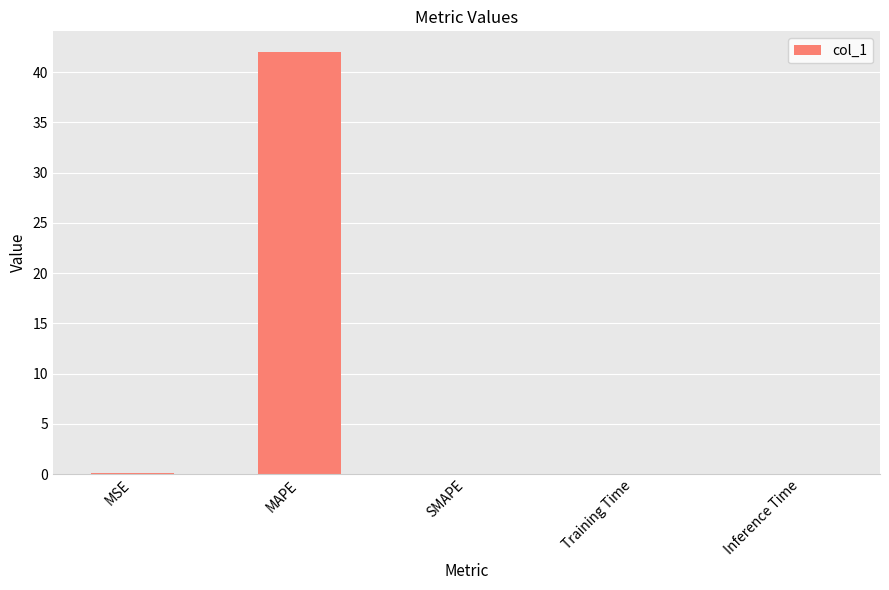

What is the maximum value shown in the chart?

42.0